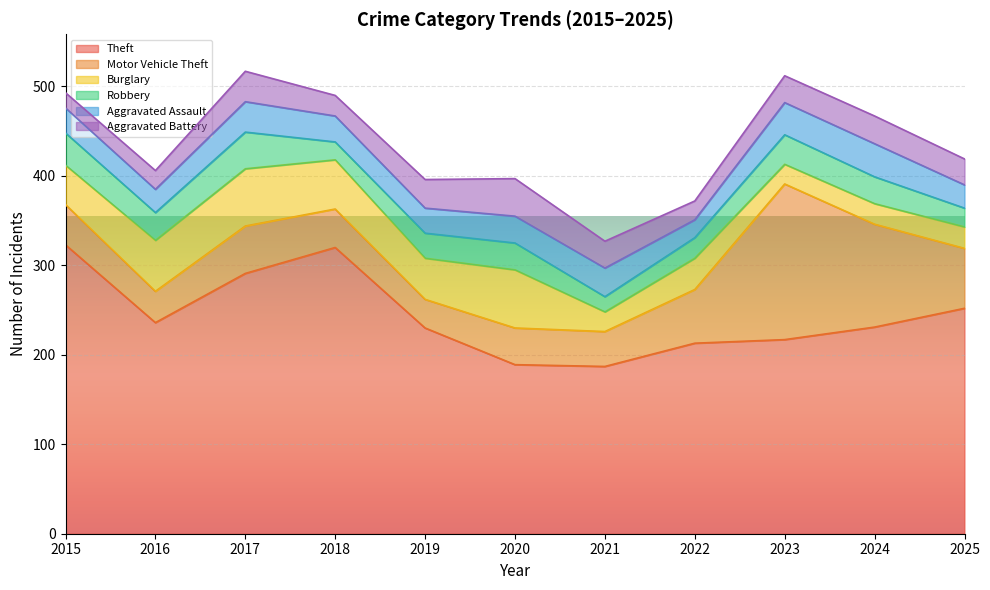

Does the chart display data point markers on the line(s)?

No